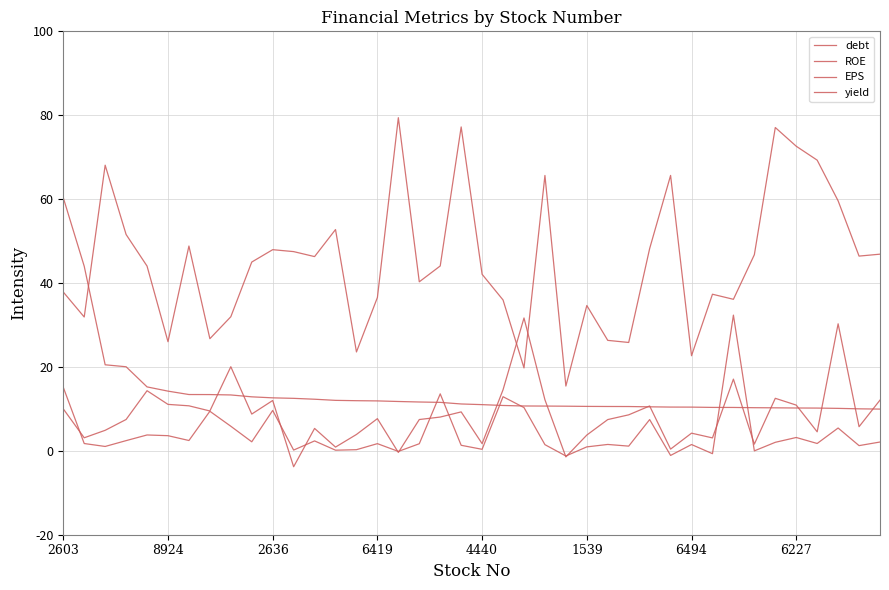

Reading left to right, what are all the values shown in this chart?

debt: 37.9	31.9	68.1	51.6	44.0	26.0	48.8	26.7	32.0	45.0	48.0	47.5	46.3	52.8	23.6	36.5	79.4	40.3	44.1	77.2	42.1	36.0	19.8	65.6	15.4	34.6	26.3	25.8	48.2	65.7	22.7	37.3	36.1	46.8	77.1	72.6	69.3	59.6	46.4	46.9
ROE: 10.0	3.1	4.9	7.5	14.3	11.1	10.7	9.5	20.1	8.8	12.0	-3.8	5.3	0.9	3.9	7.7	-0.4	7.5	8.1	9.3	1.7	14.6	31.7	12.2	-1.4	3.8	7.5	8.6	10.7	0.4	4.2	3.1	17.1	1.6	12.5	10.9	4.5	30.3	5.8	12.1
EPS: 15.1	1.7	1.0	2.4	3.8	3.6	2.5	9.4	5.9	2.1	9.6	0.2	2.4	0.1	0.3	1.7	-0.1	1.7	13.6	1.3	0.4	12.9	10.3	1.5	-1.2	0.9	1.5	1.1	7.5	-1.1	1.5	-0.7	32.4	-0.0	2.0	3.2	1.8	5.4	1.2	2.1
yield: 60.3	44.0	20.5	20.0	15.2	14.2	13.4	13.4	13.3	12.9	12.6	12.5	12.3	12.0	11.9	11.9	11.8	11.6	11.6	11.2	11.0	10.8	10.7	10.7	10.6	10.6	10.6	10.6	10.5	10.4	10.4	10.3	10.3	10.3	10.2	10.2	10.2	10.1	10.0	9.9